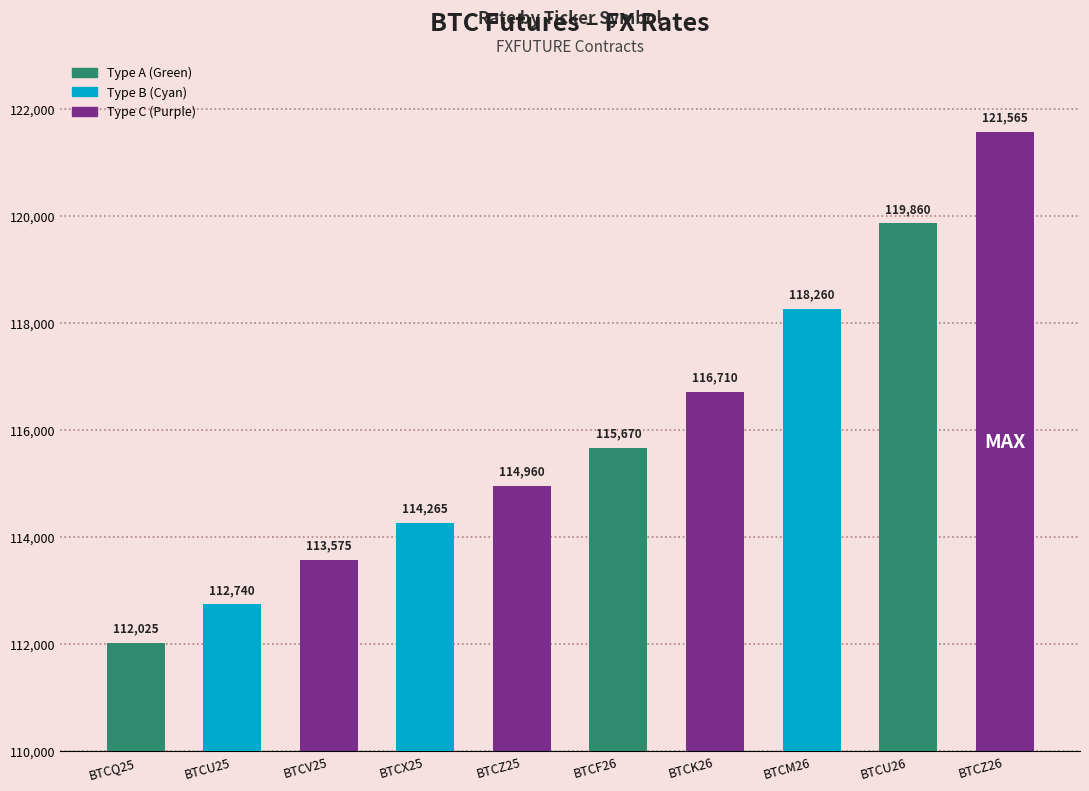

What is the sum of all values?

1159630